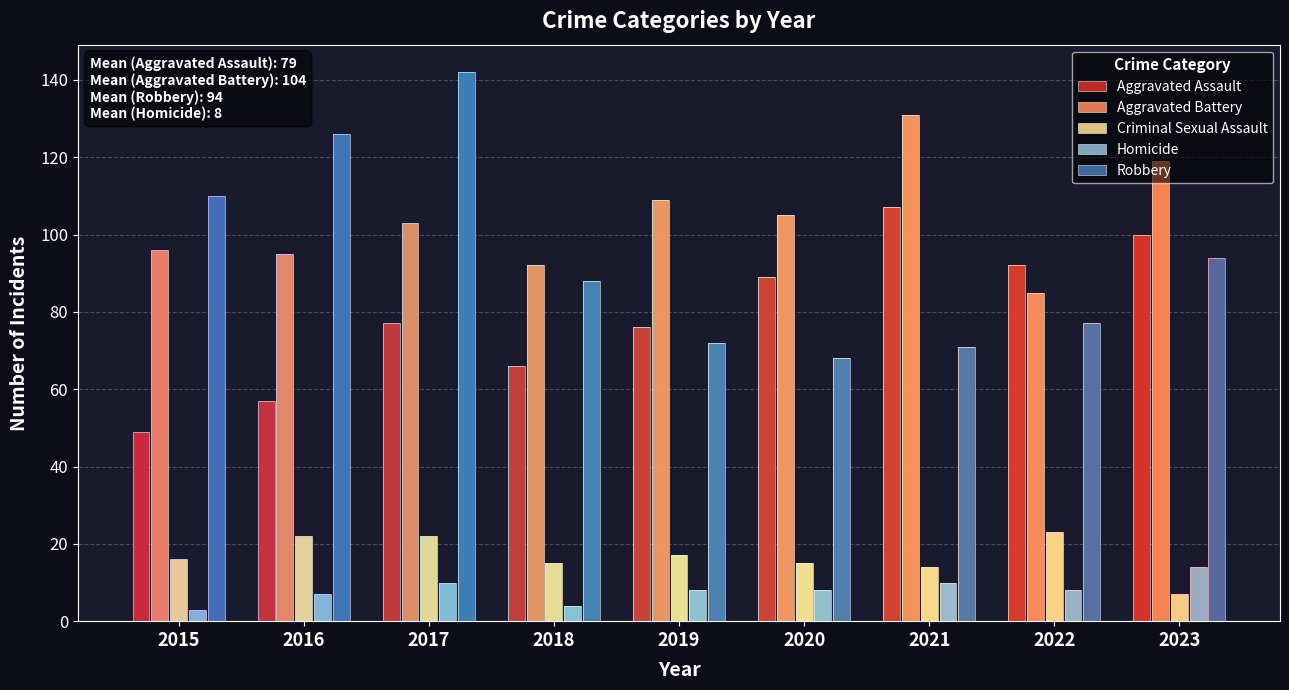

What is the average value of the Homicide series?

8